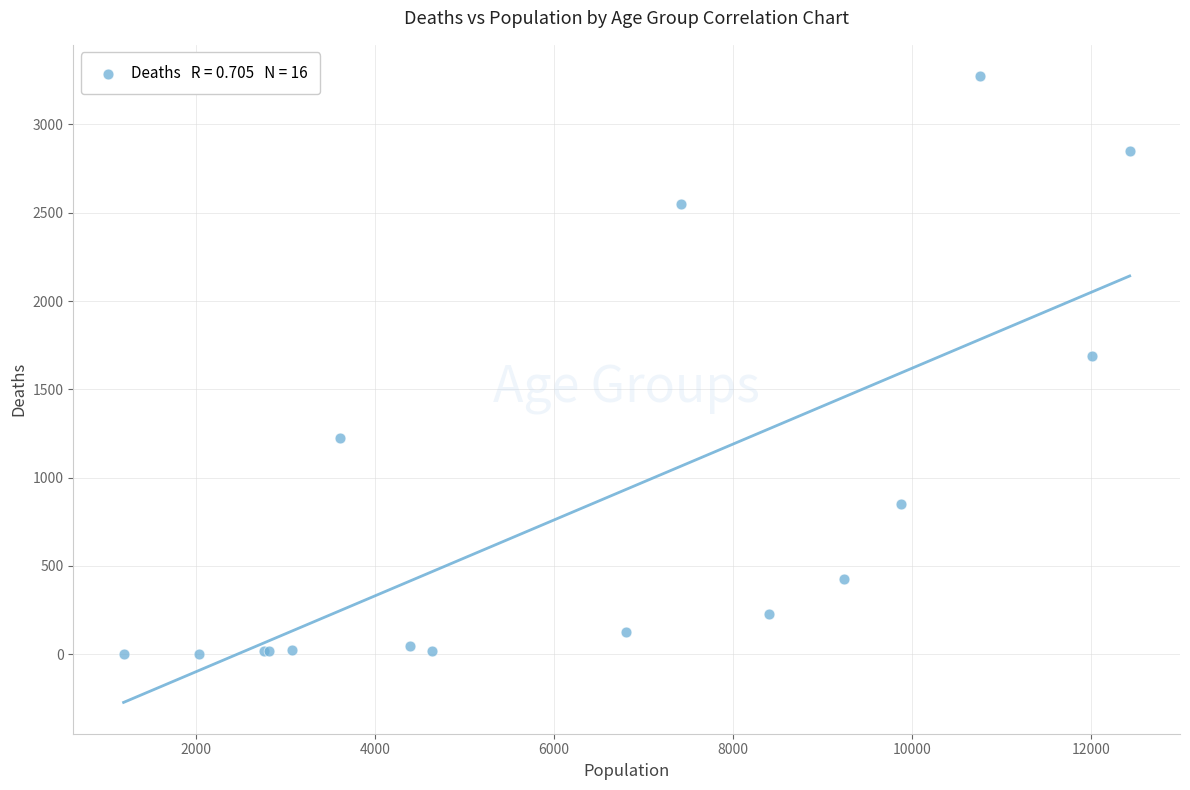

What Y value in the scatter plot is closest to 1638?

1690